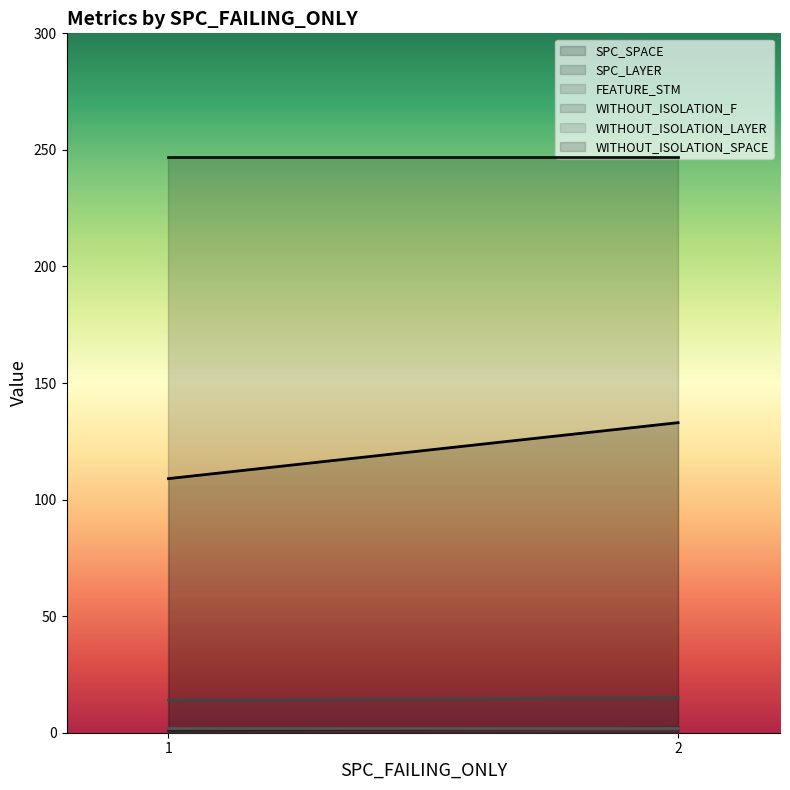

Is it true that SPC_SPACE equals 133 at 2?

True